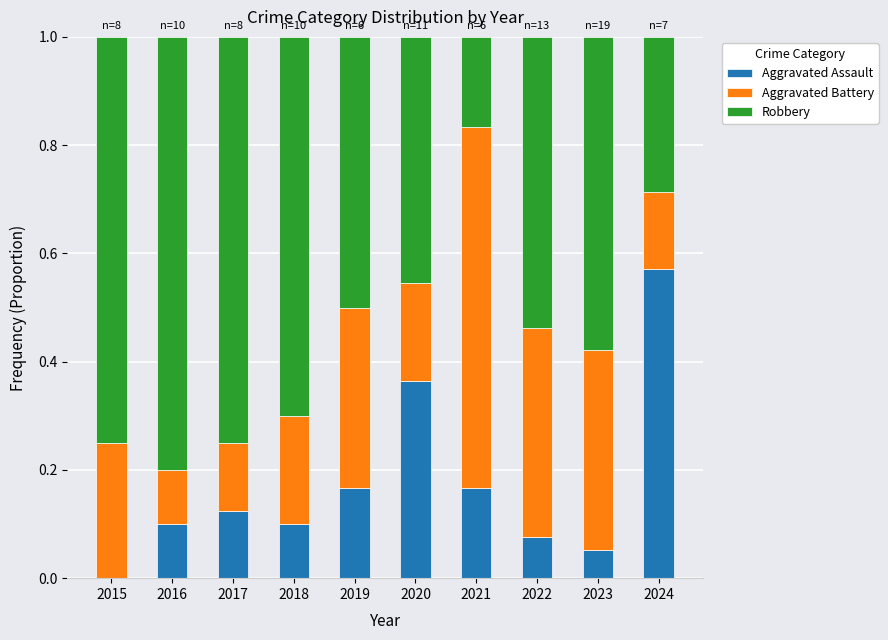

The Aggravated Assault series shows 0.0 at 2015. True or false?

True